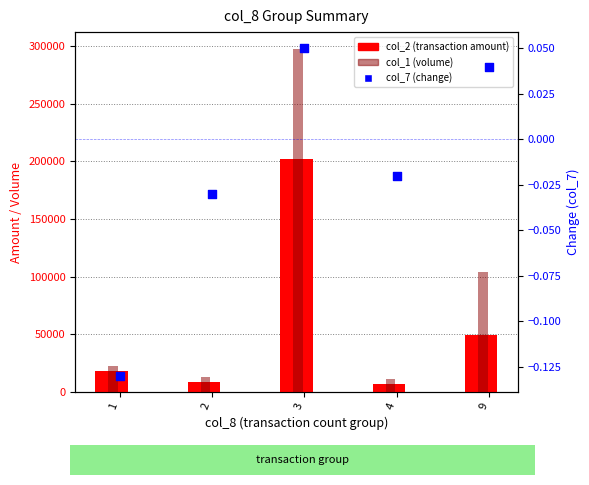

At which category is the sum across all series the highest?

3